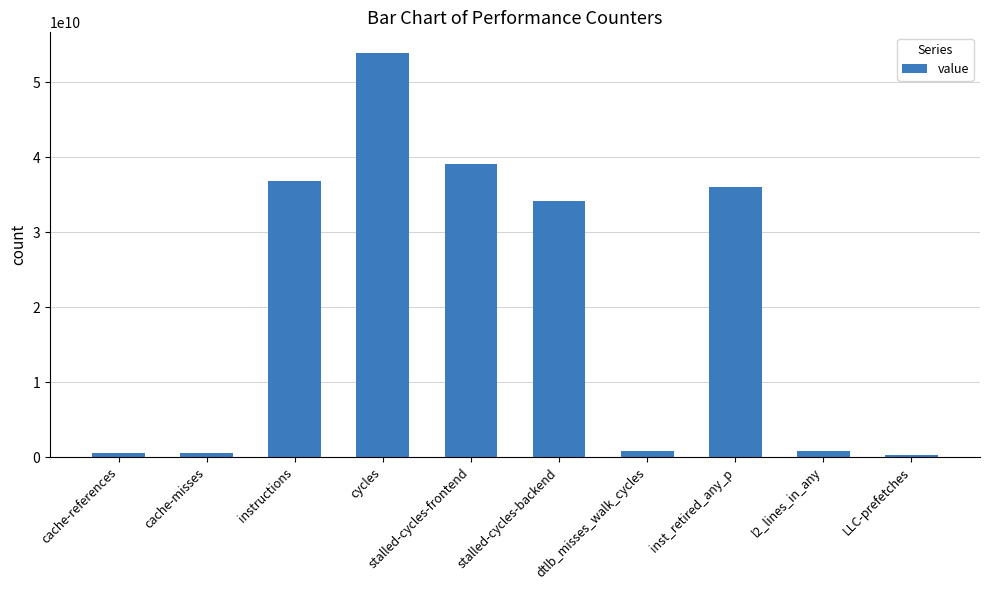

What position from the right is cache-misses?

9